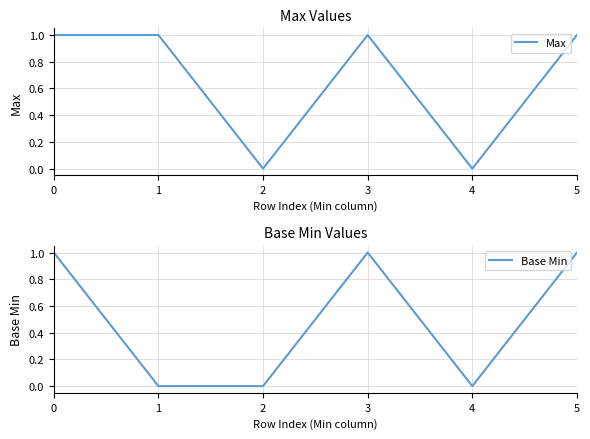

What is the difference between the maximum and minimum values in the Max series?

1